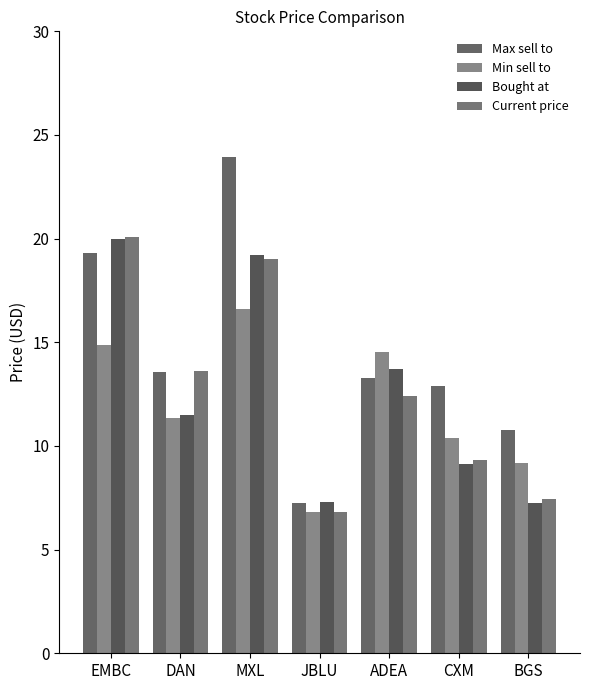

What is the average value of the Bought at series?

12.6